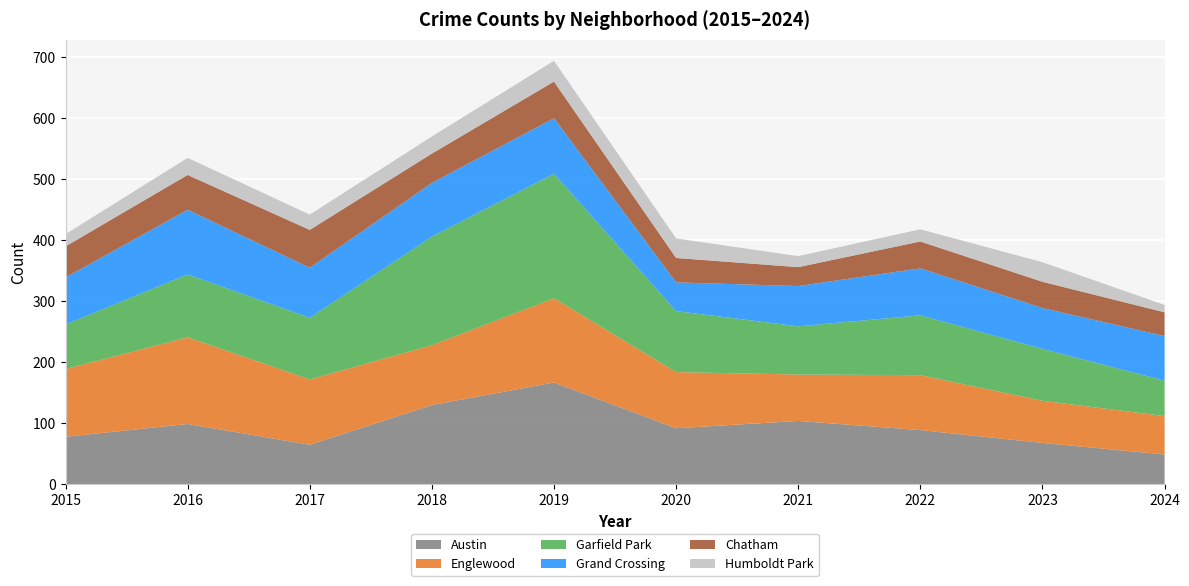

Reading left to right, transcribe all the data shown in this chart.

Austin: 78	99	65	130	167	92	104	89	68	49
Englewood: 111	142	107	98	138	92	76	90	69	63
Garfield Park: 73	103	101	178	204	100	79	98	85	58
Grand Crossing: 77	106	82	88	91	47	66	77	67	73
Chatham: 51	57	62	48	60	40	31	44	43	39
Humboldt Park: 20	28	25	28	34	32	18	20	32	12